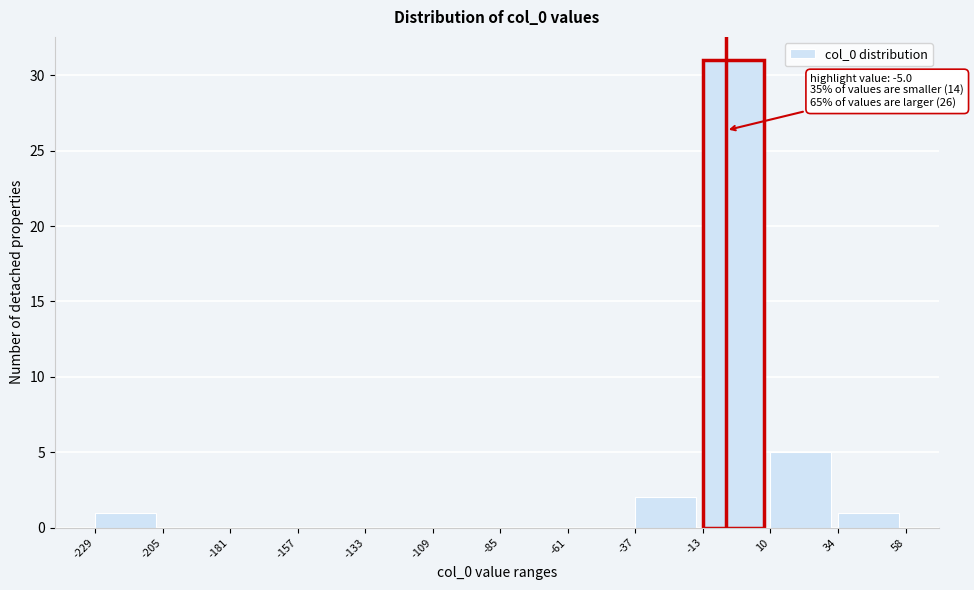

Which range on the x-axis has the tallest bar?

-13 to 10